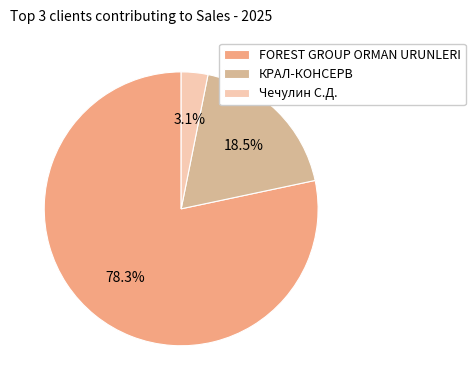

To the nearest percent, what is the average slice percentage?

33%